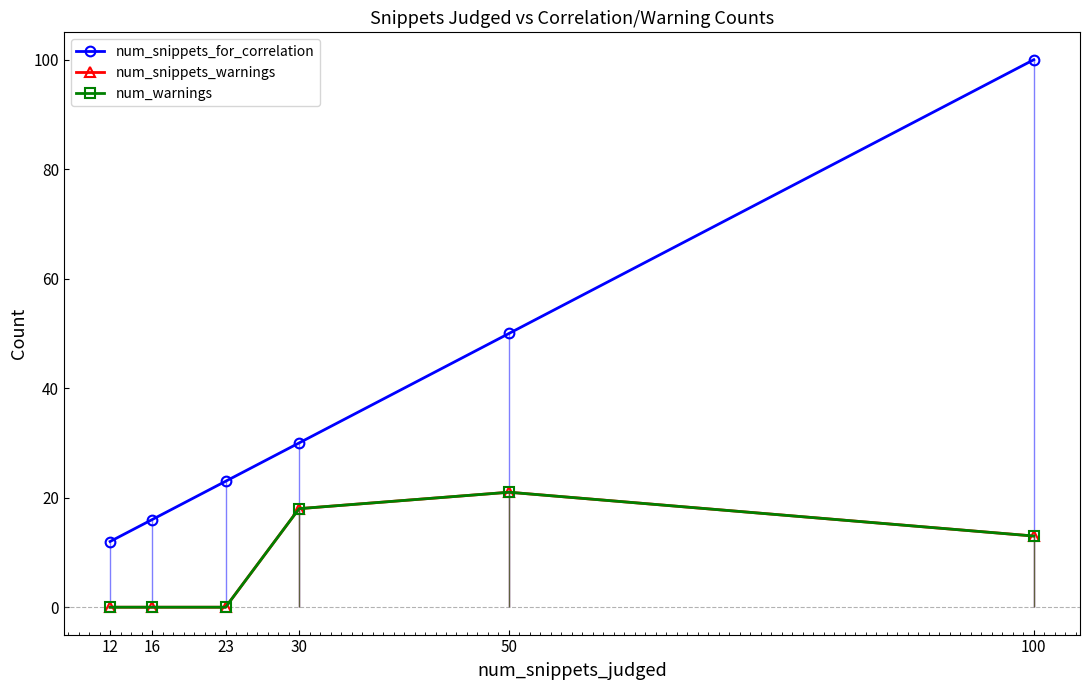

What is the average value of the num_snippets_for_correlation series?

38